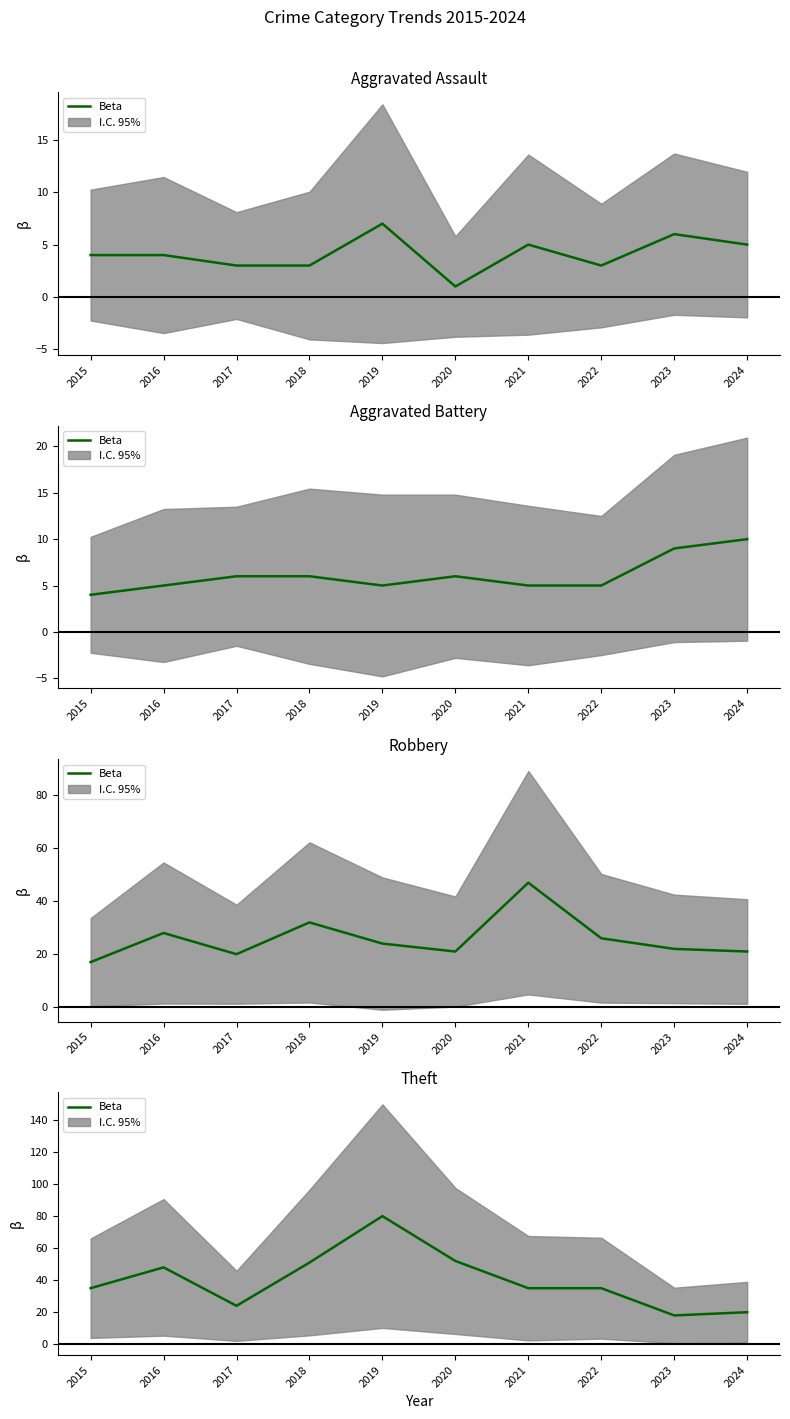

Read the value at 2021, to the nearest 10.

40